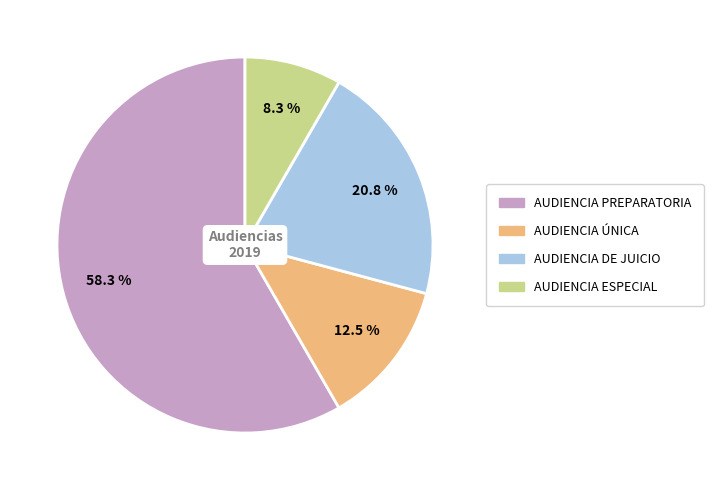

Is there a majority slice in this chart?

Yes